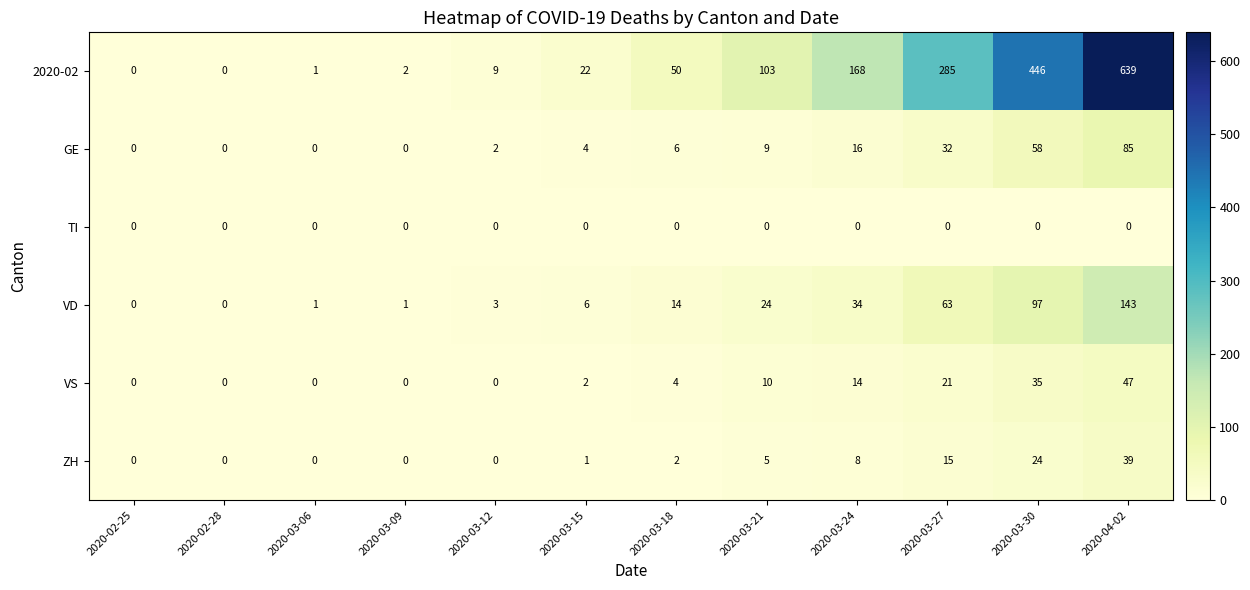

Count the number of data series in this chart.

6